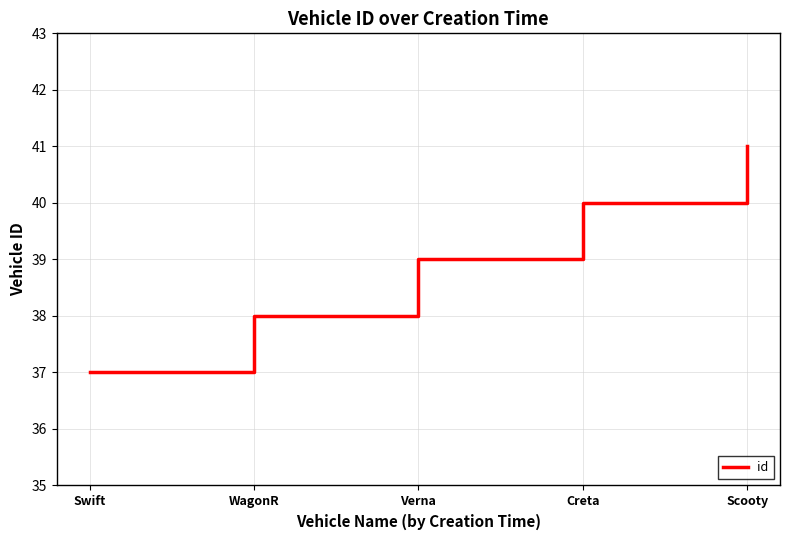

What position from the right is Scooty?

1